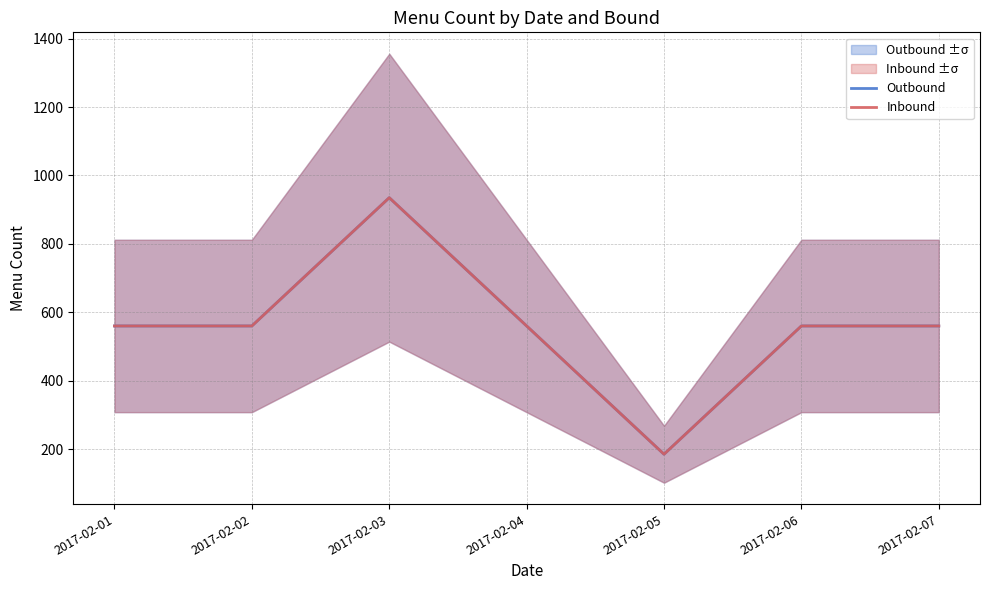

At how many categories does at least one series exceed 628?

1